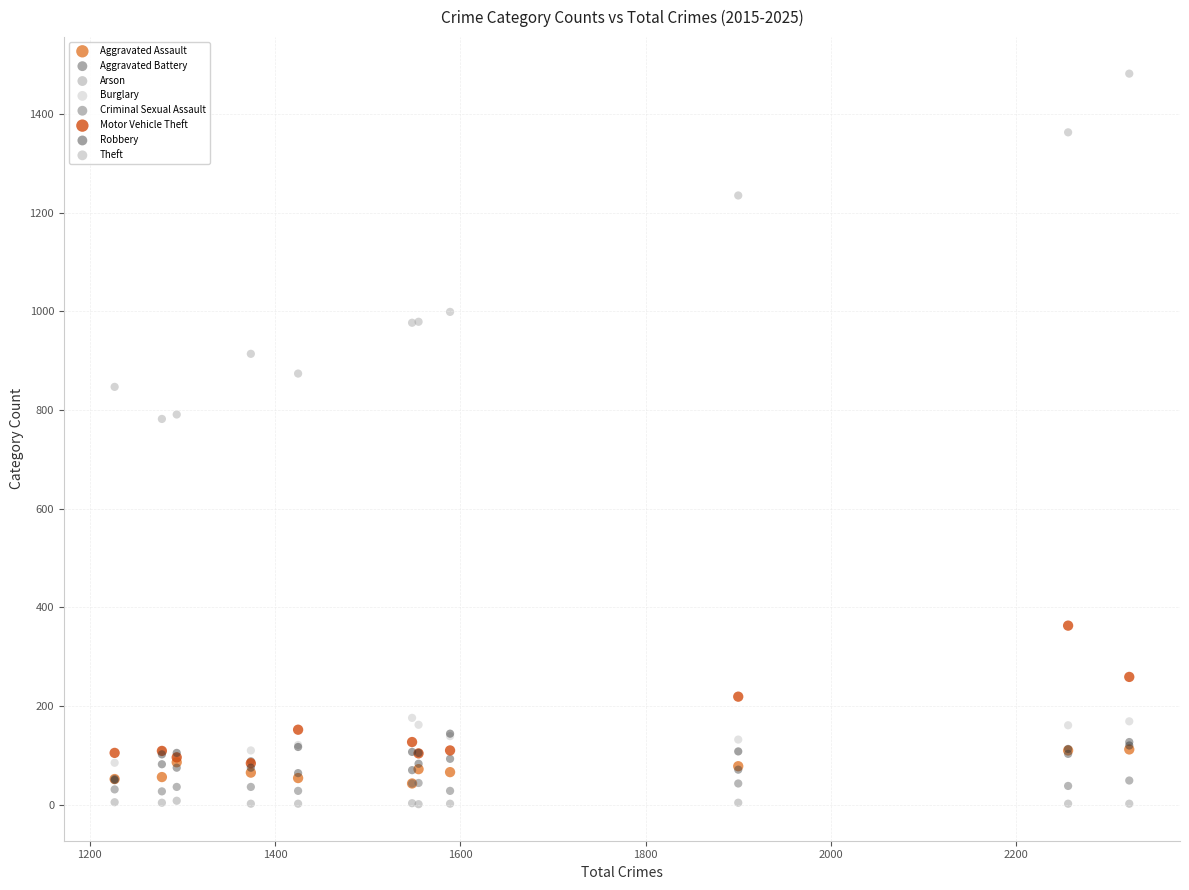

In the Theft series, what Y value is closest to 1132?

1235